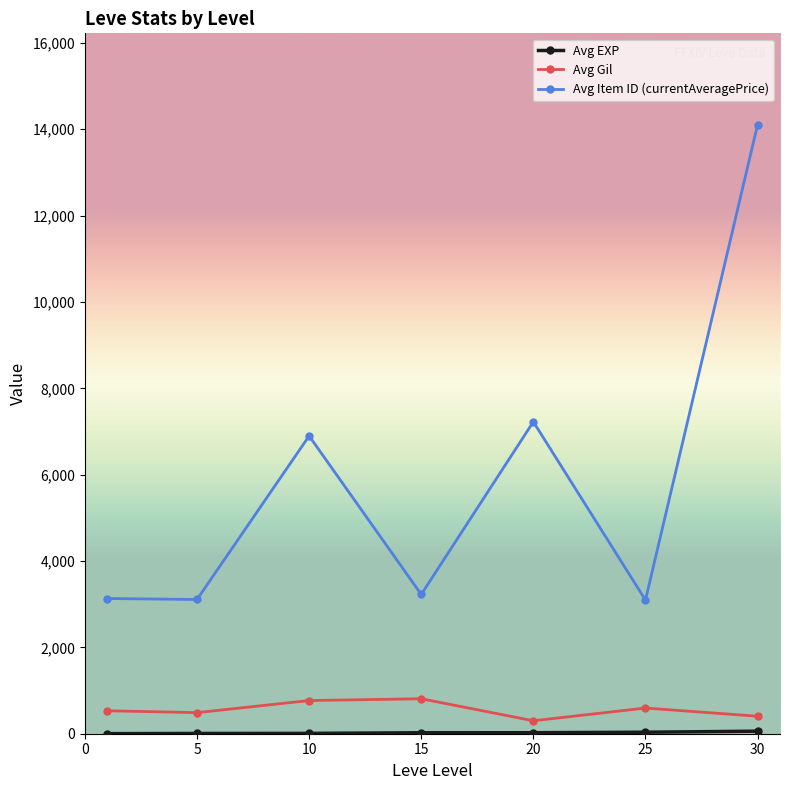

True or false: Avg Item ID (currentAveragePrice) and Avg Gil intersect in this chart.

False